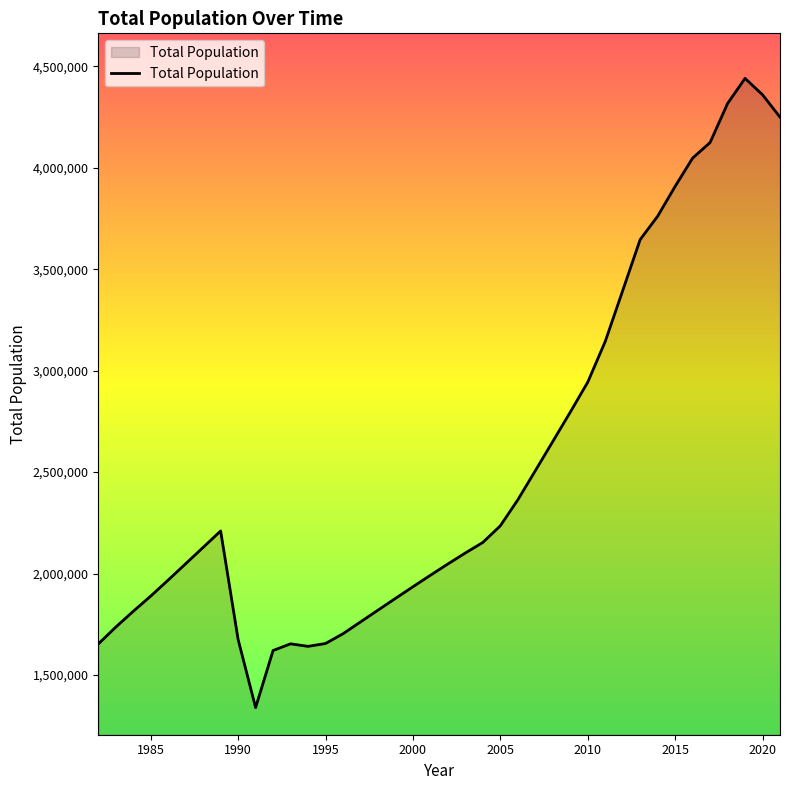

What is the smallest value displayed?

1339500